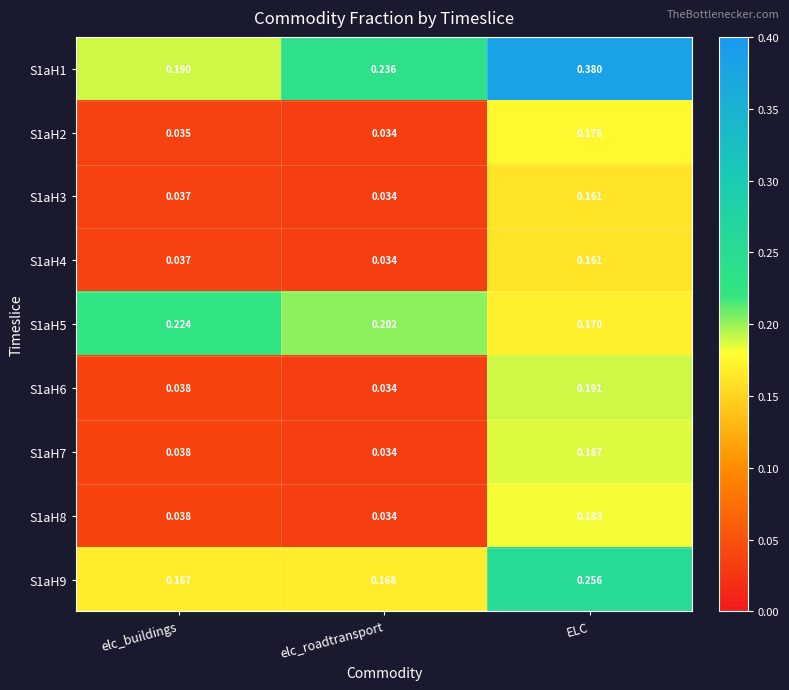

Which label corresponds to the largest value in the chart?

ELC